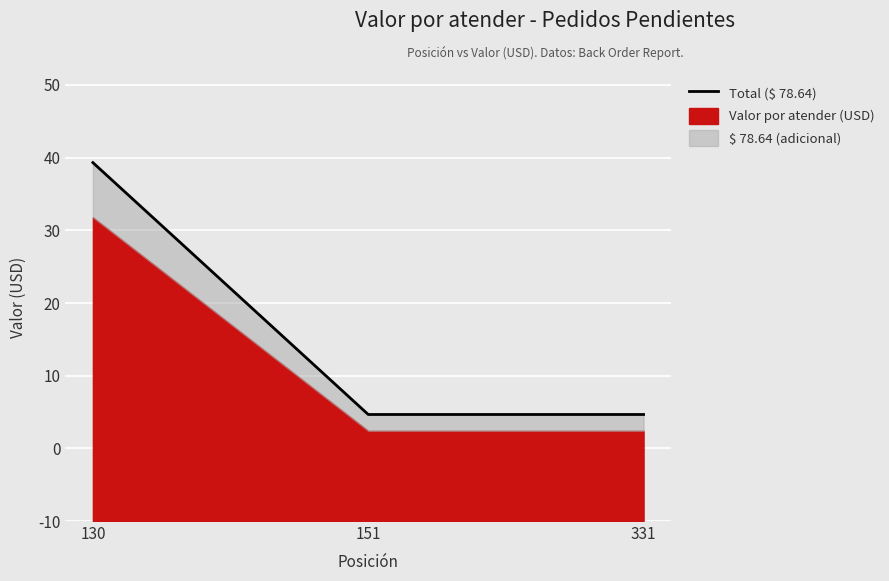

Which category has the highest value across all series?

130